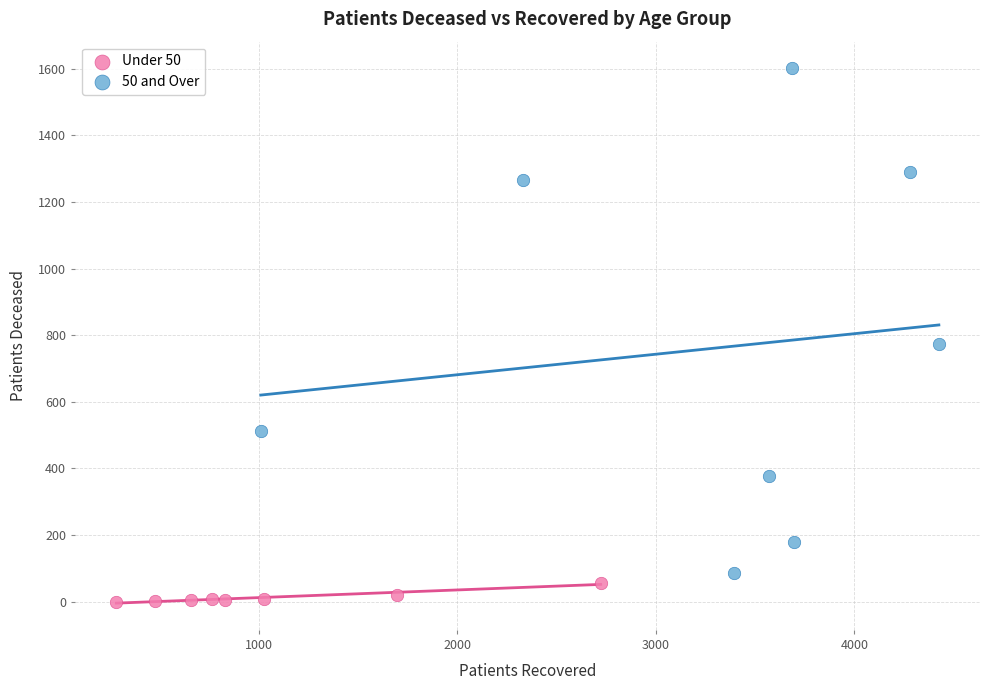

What are all the series names shown in the legend?

Under 50, 50 and Over